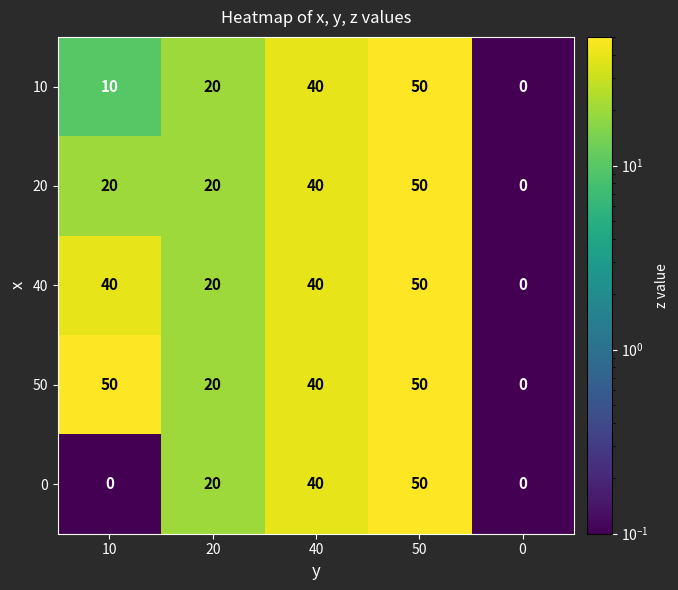

The value of 0 at 10 is 15. True or false?

False